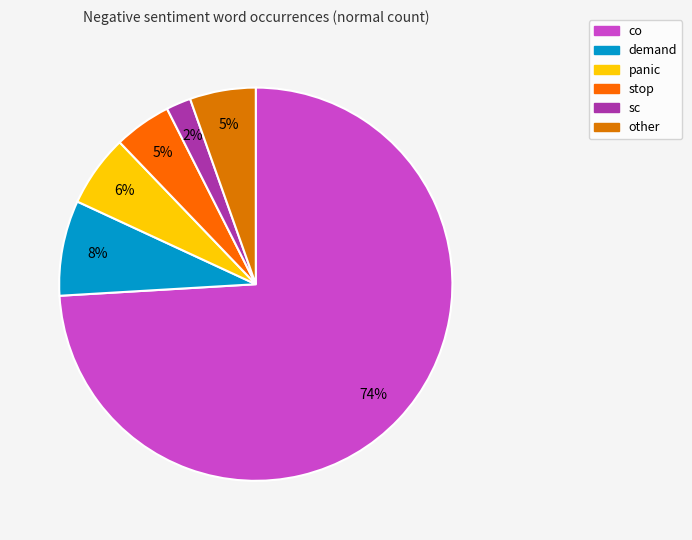

Count the number of slices in the pie.

6